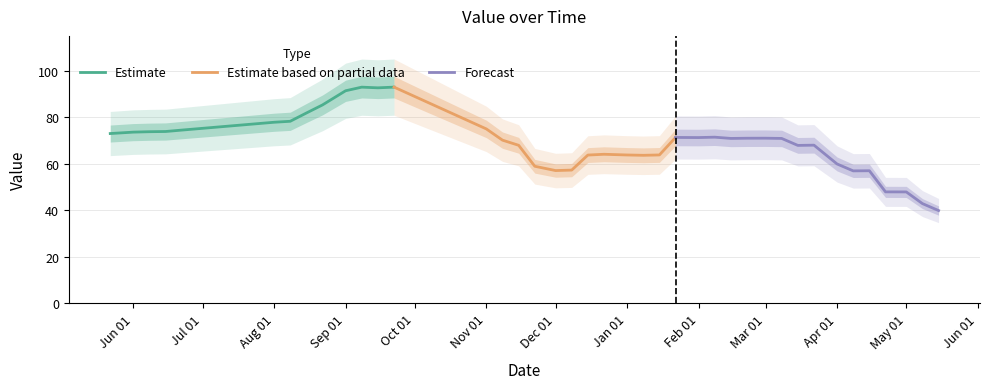

List the labels in order of value, largest first.

2023-09-22, 2023-09-08, 2023-09-15, 2023-09-01, 2023-08-22, 2023-08-15, 2023-08-08, 2023-08-01, 2023-11-01, 2023-06-22, 2023-06-15, 2023-06-08, 2023-06-01, 2023-05-22, 2024-02-08, 2024-01-22, 2024-02-01, 2024-03-01, 2024-02-22, 2024-02-15, 2024-03-08, 2023-11-08, 2024-03-22, 2023-11-15, 2024-03-15, 2023-12-22, 2024-01-15, 2024-01-01, 2023-12-15, 2024-01-08, 2024-04-01, 2023-11-22, 2023-12-08, 2023-12-01, 2024-04-15, 2024-04-08, 2024-04-22, 2024-05-01, 2024-05-08, 2024-05-15